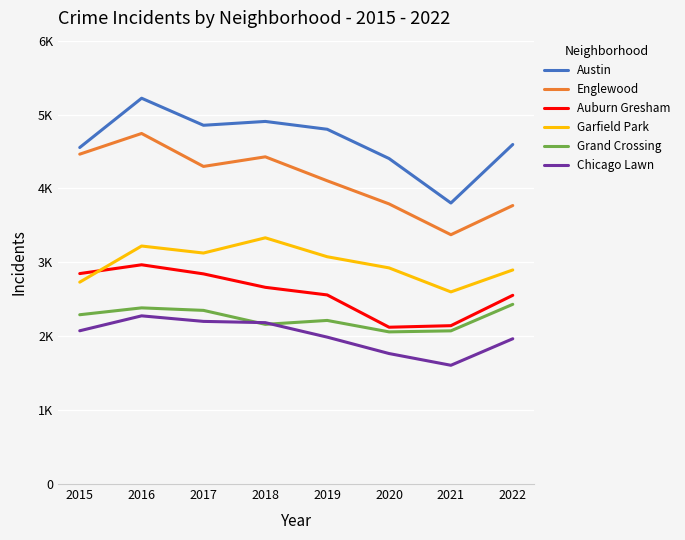

Does the chart have visible grid lines?

Yes